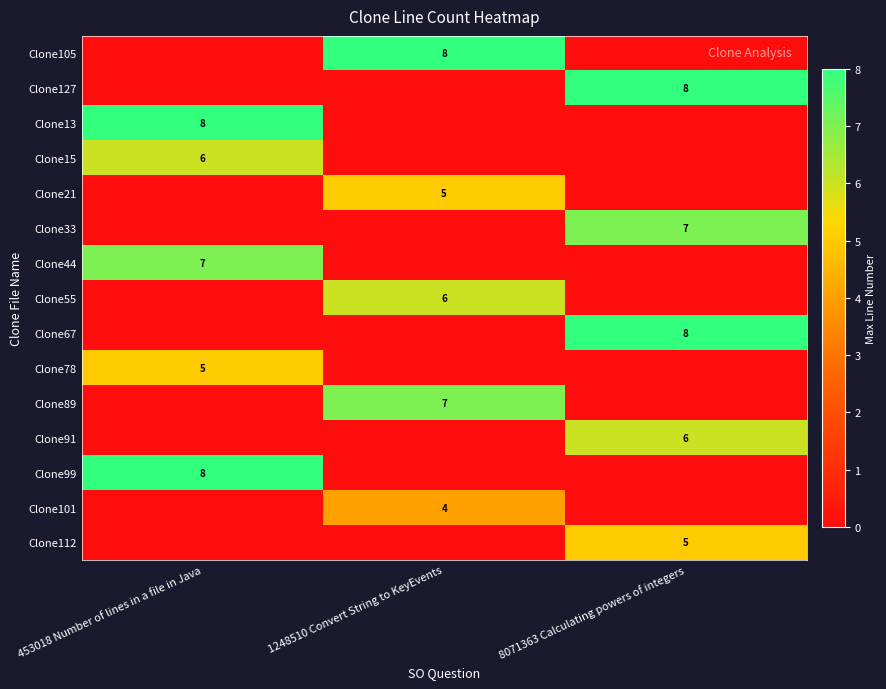

Is it true that Clone13 equals 8 at 453018 Number of lines in a file in Java?

True